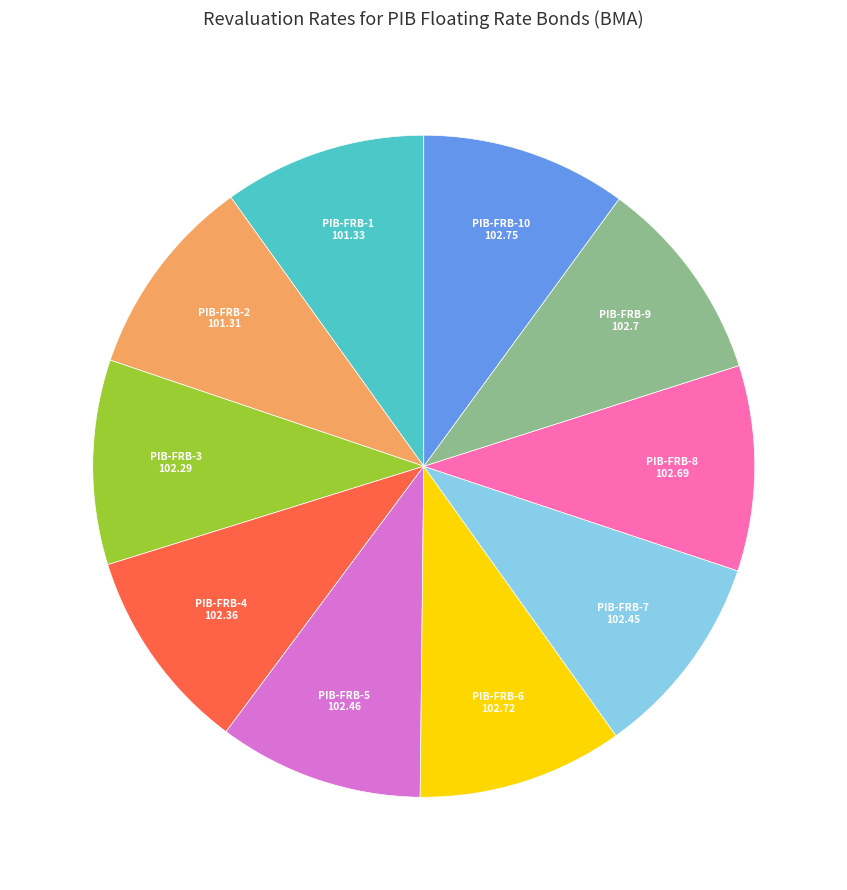

The PIB-FRB-9 slice represents 22% of the pie. True or false?

False